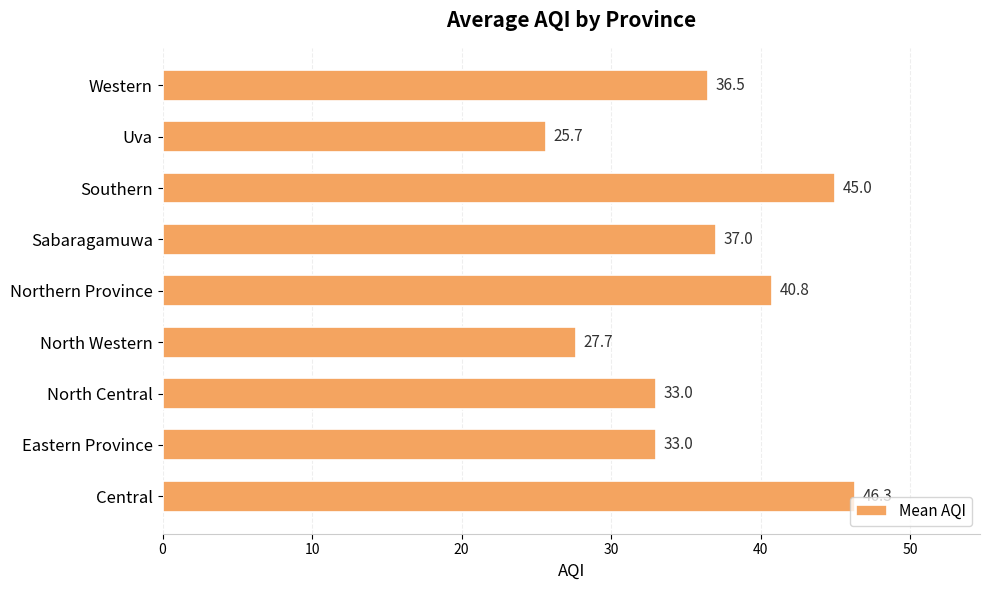

What is the approximate value at Sabaragamuwa?

37.0